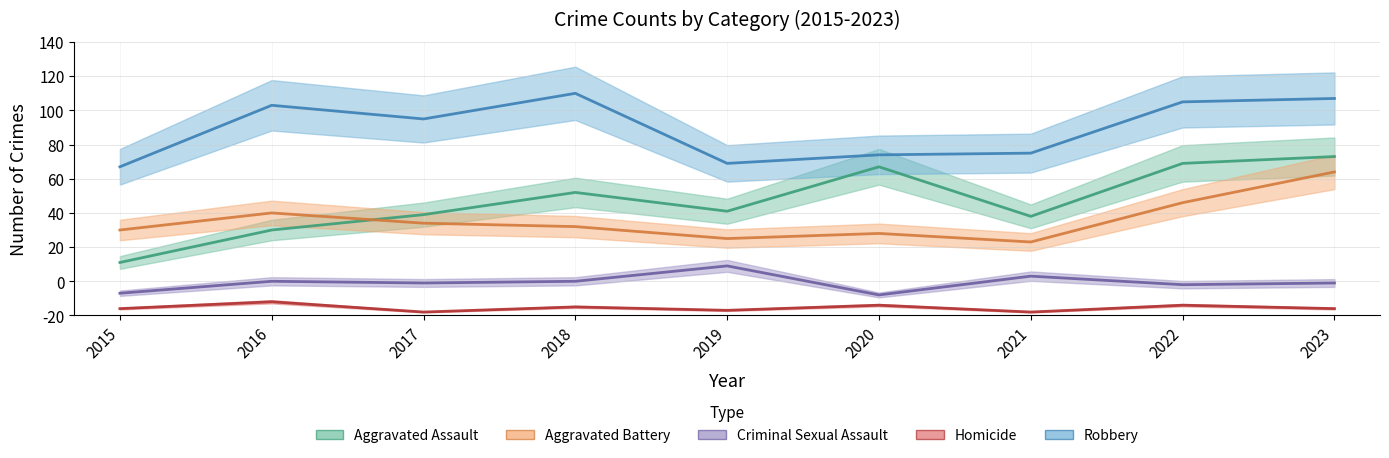

True or false: Homicide and Criminal Sexual Assault intersect in this chart.

False